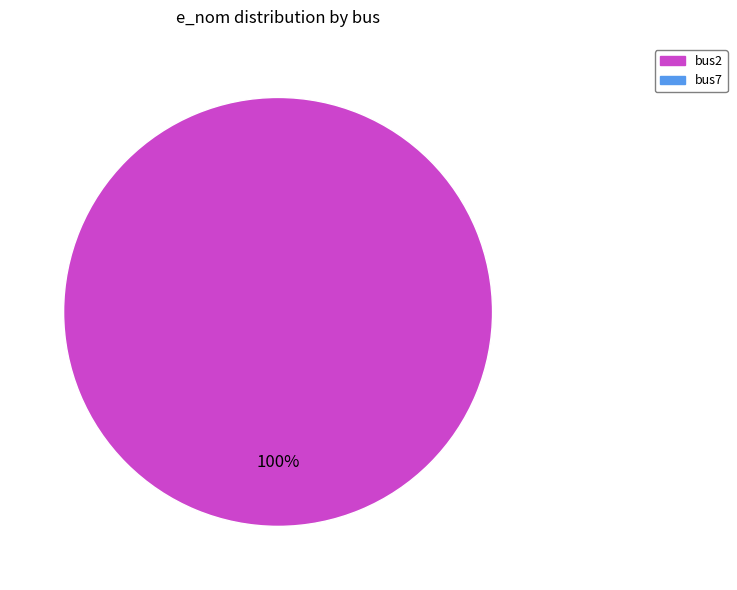

Is there any slice that represents more than half of the pie?

Yes